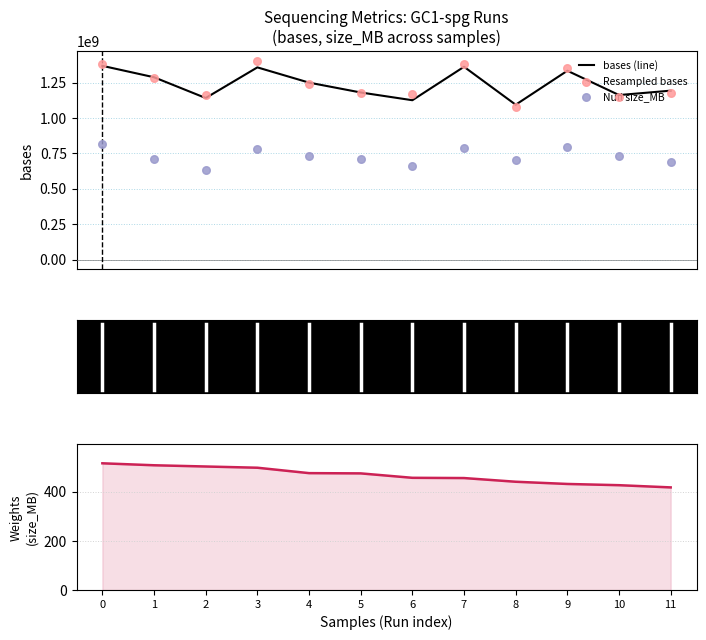

What is the total value across all series at 5?

3061003331.5